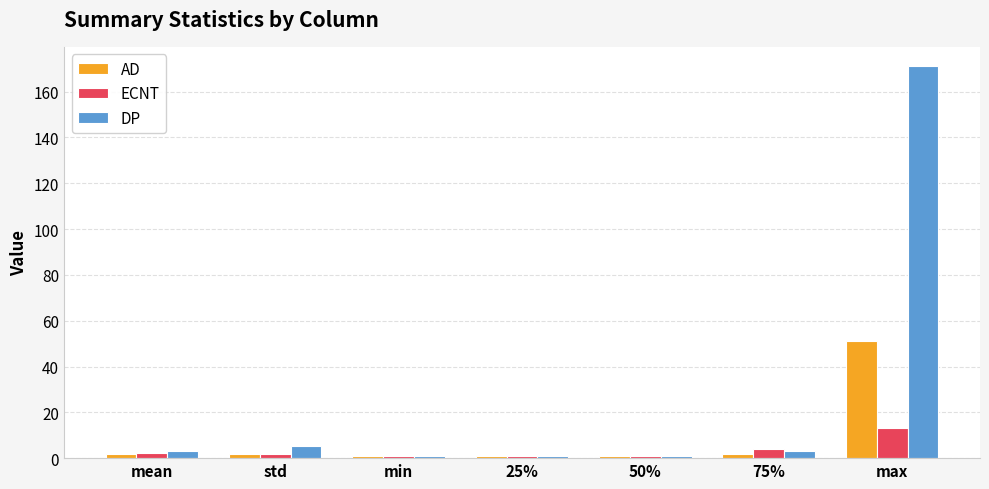

Which label corresponds to the largest value in the chart?

max